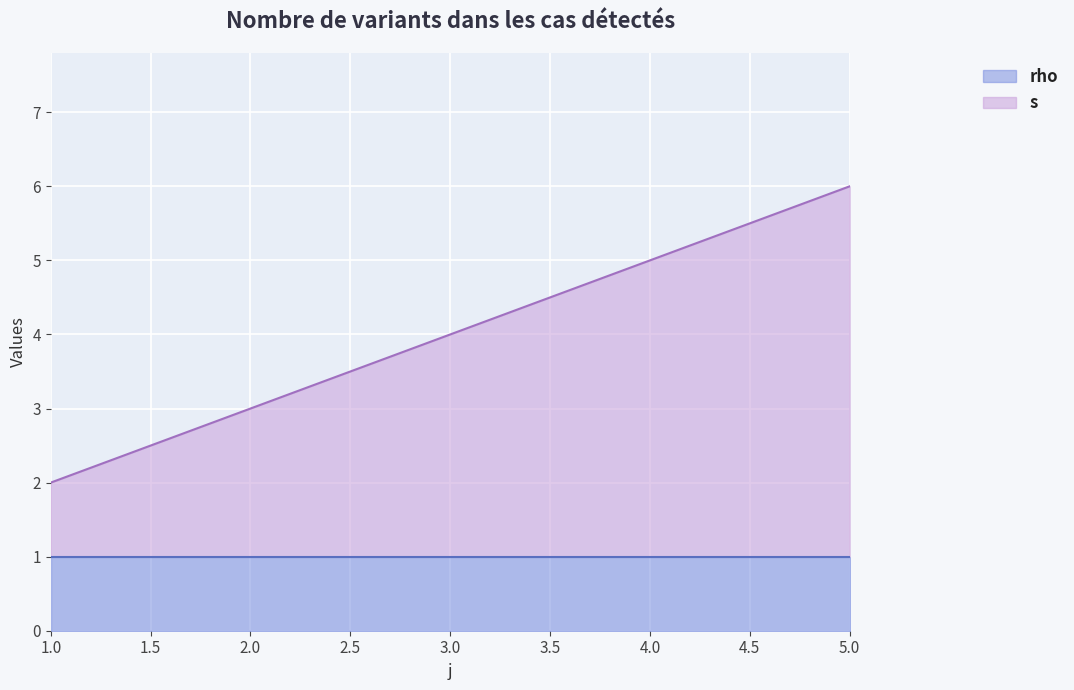

Does the chart display data point markers on the line(s)?

No